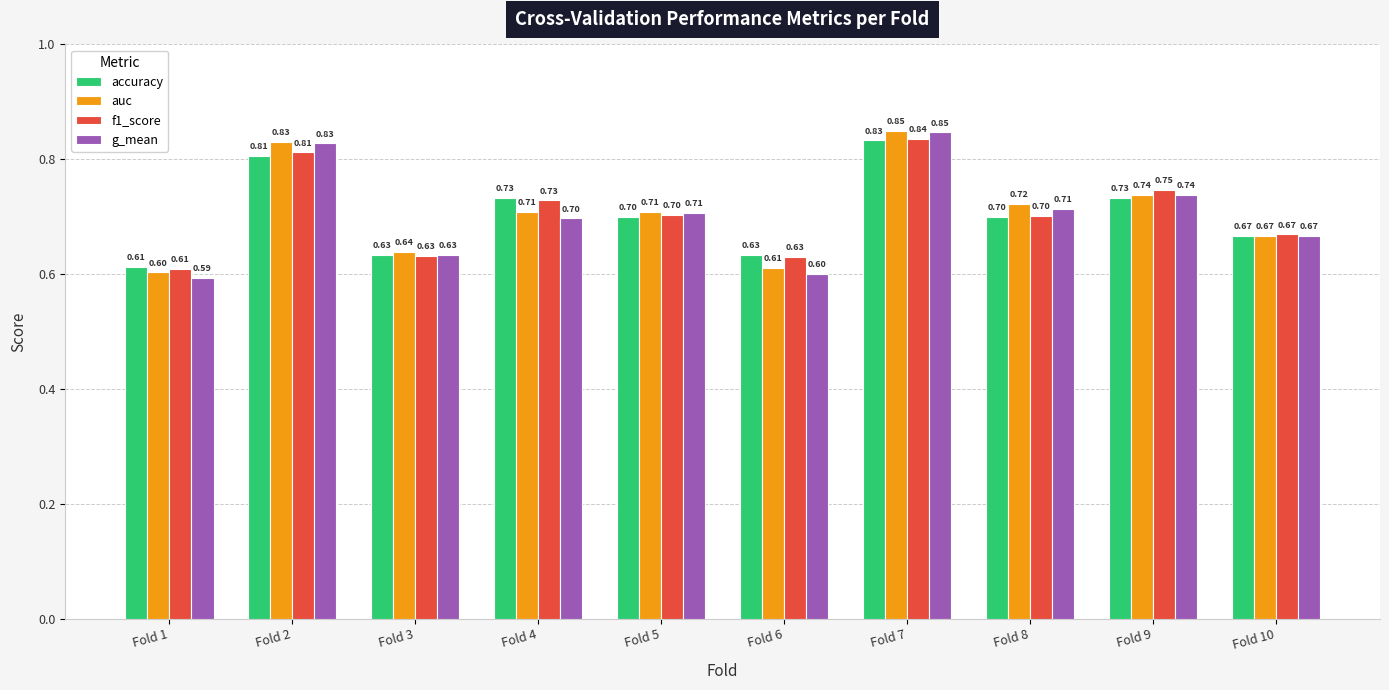

Which series has the widest spread of values?

g_mean